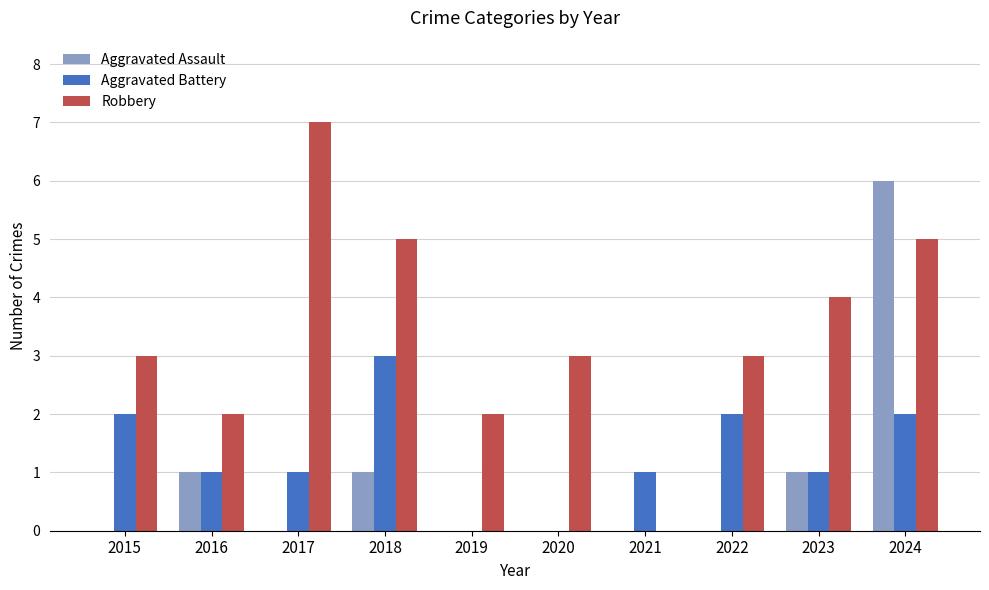

True or false: Robbery has a value of 0 at 2021.

True